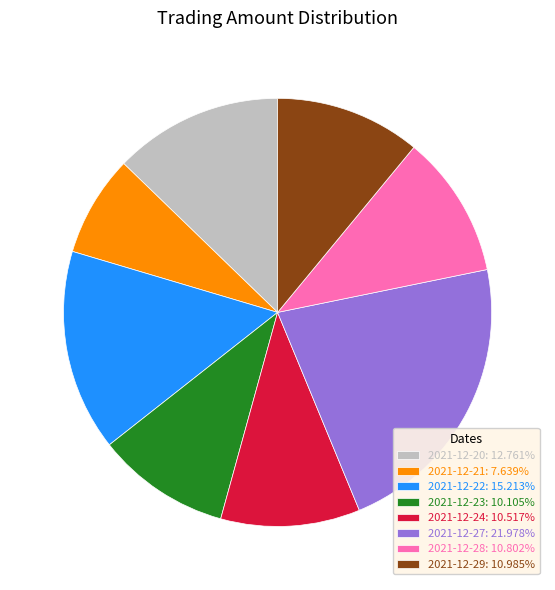

Do 2021-12-20 and 2021-12-22 together represent more than half of the pie?

No